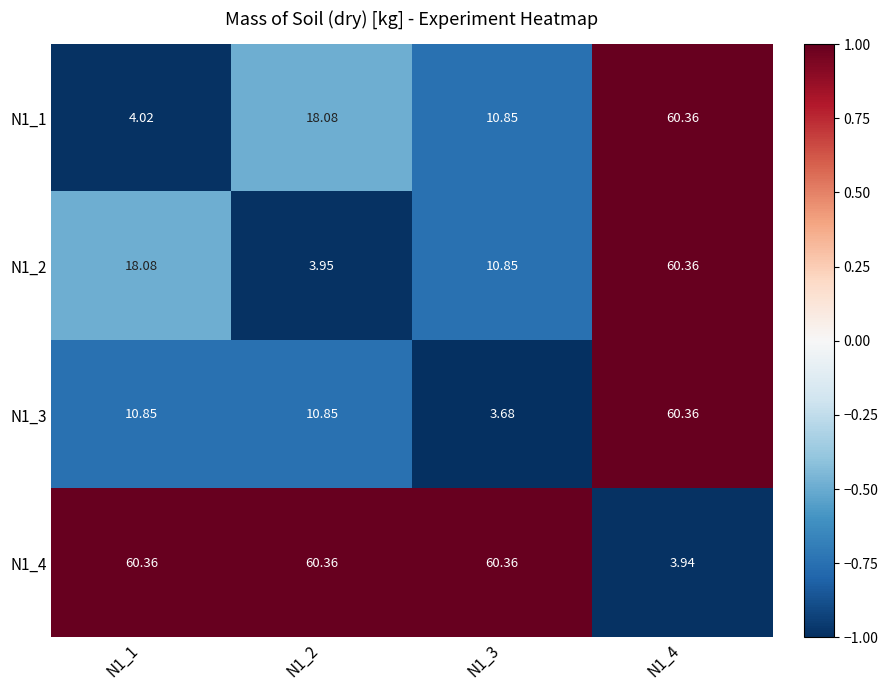

How many data points does each series have?

4